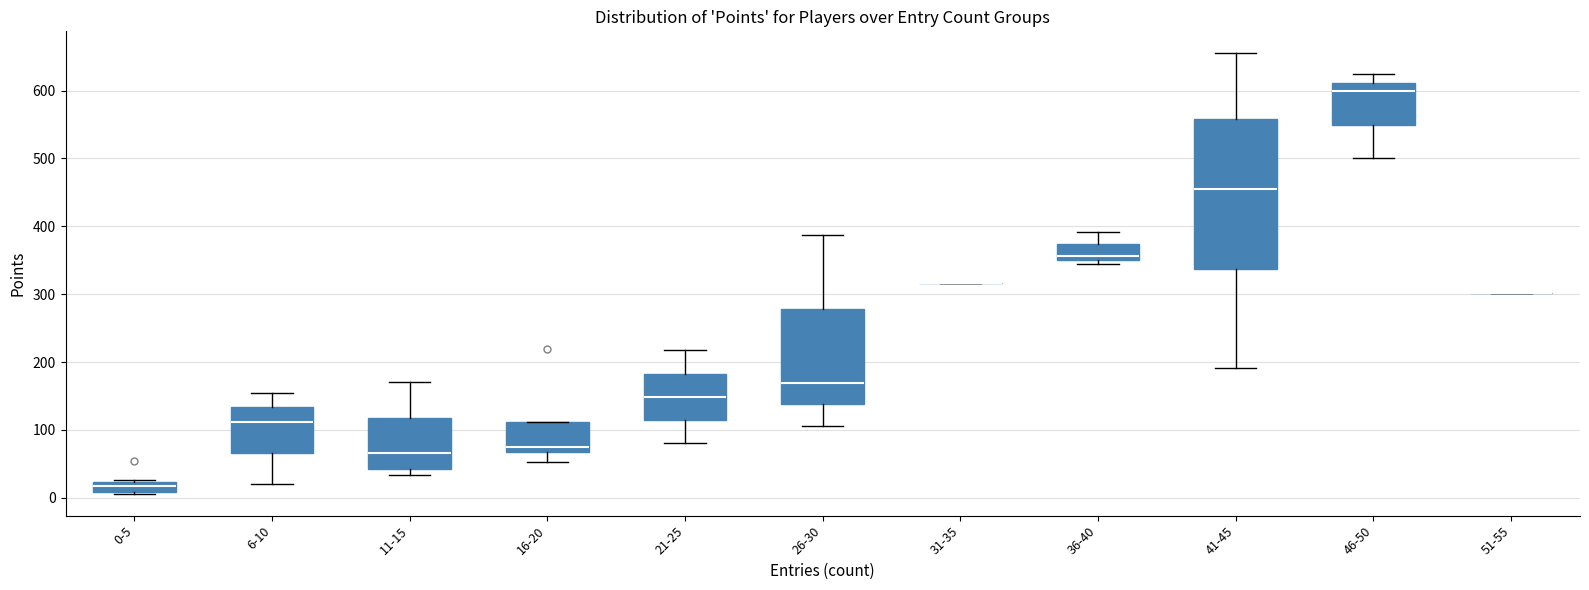

Comparing the boxes themselves (not the whiskers), which one is the tallest?

41-45